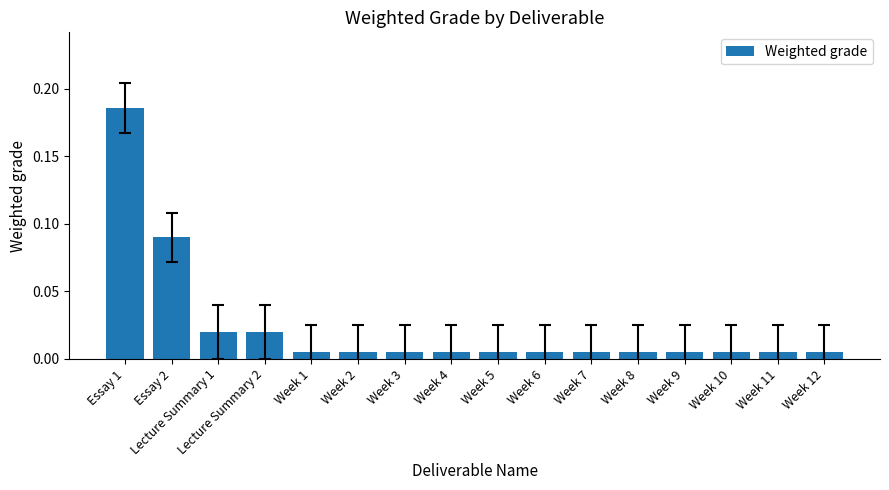

What is the label of the 7th bar from the right?

Week 6